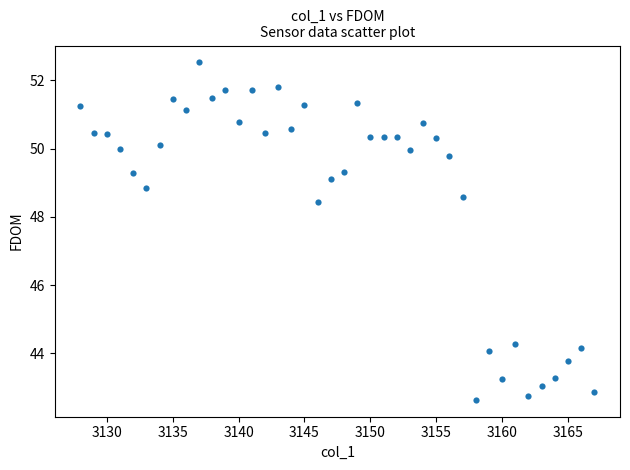

What Y value in the scatter plot is closest to 47?

48.4